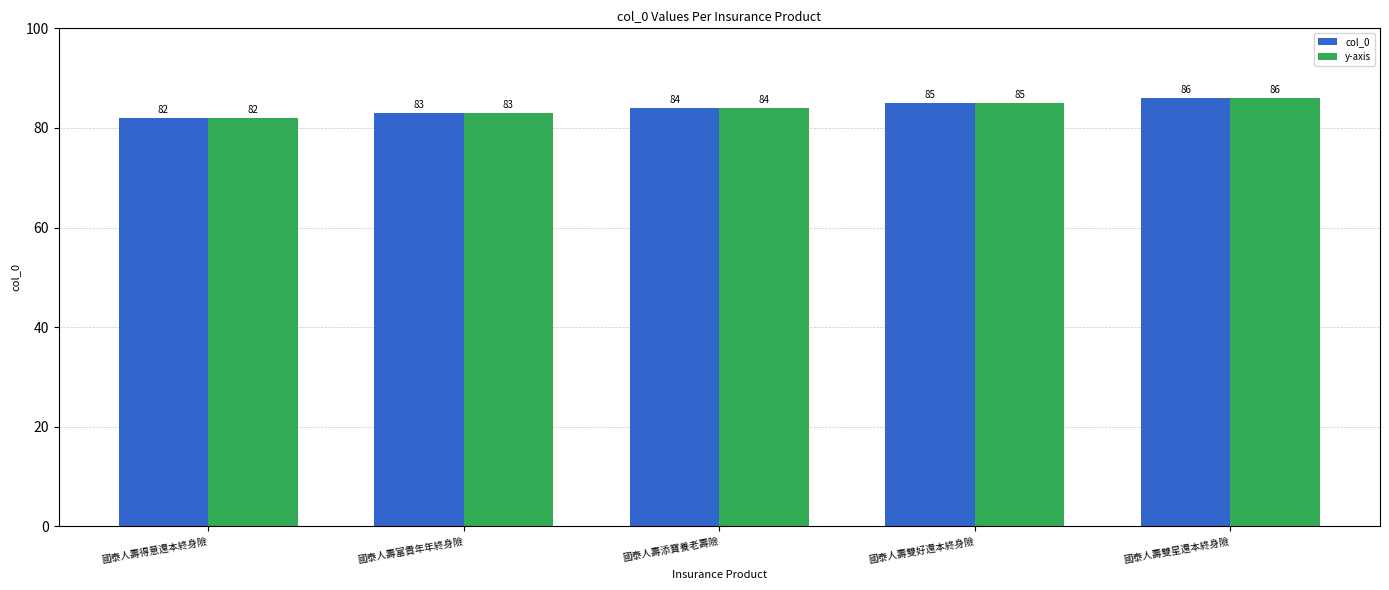

Where is col_0 nearest to the value 84?

國泰人壽添寶養老壽險